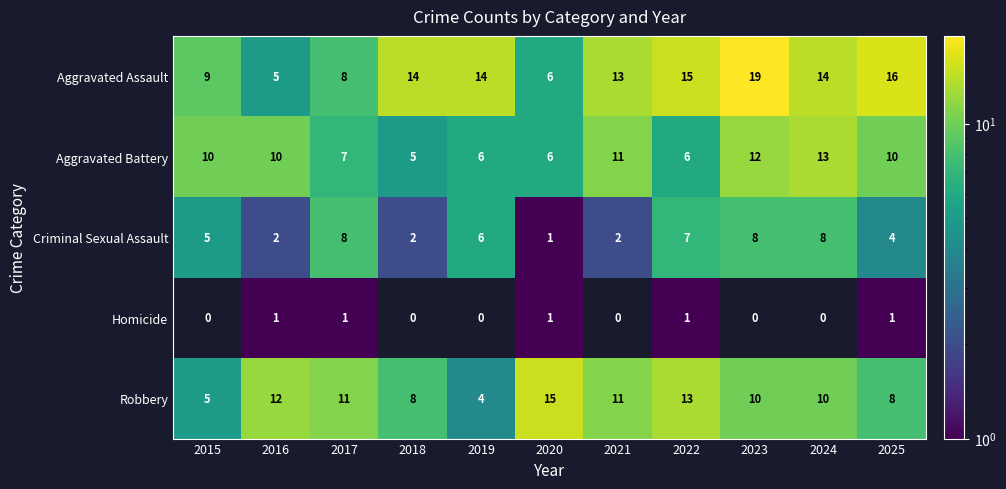

At which category is the sum across all series the highest?

2023